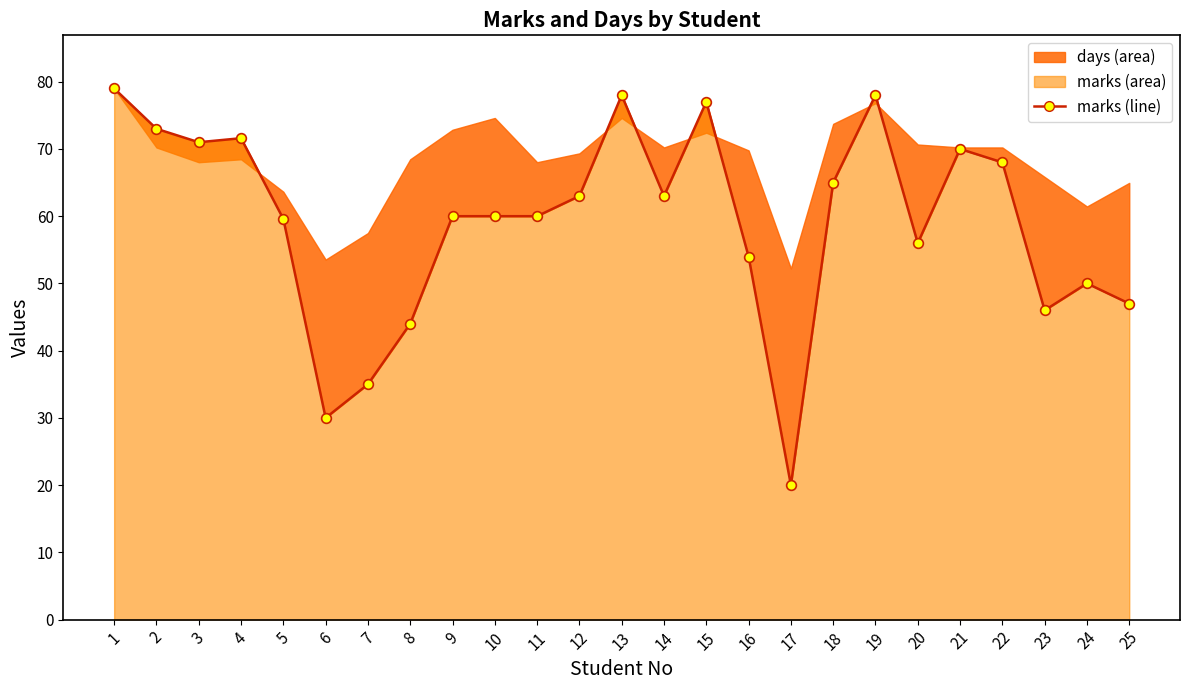

What is the change in value from 3 to 22?

-3.0